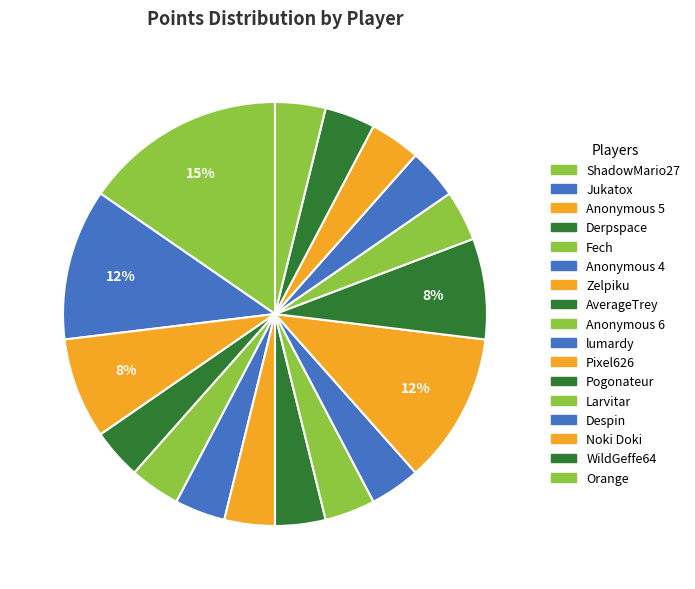

The Zelpiku slice represents 1% of the pie. True or false?

False